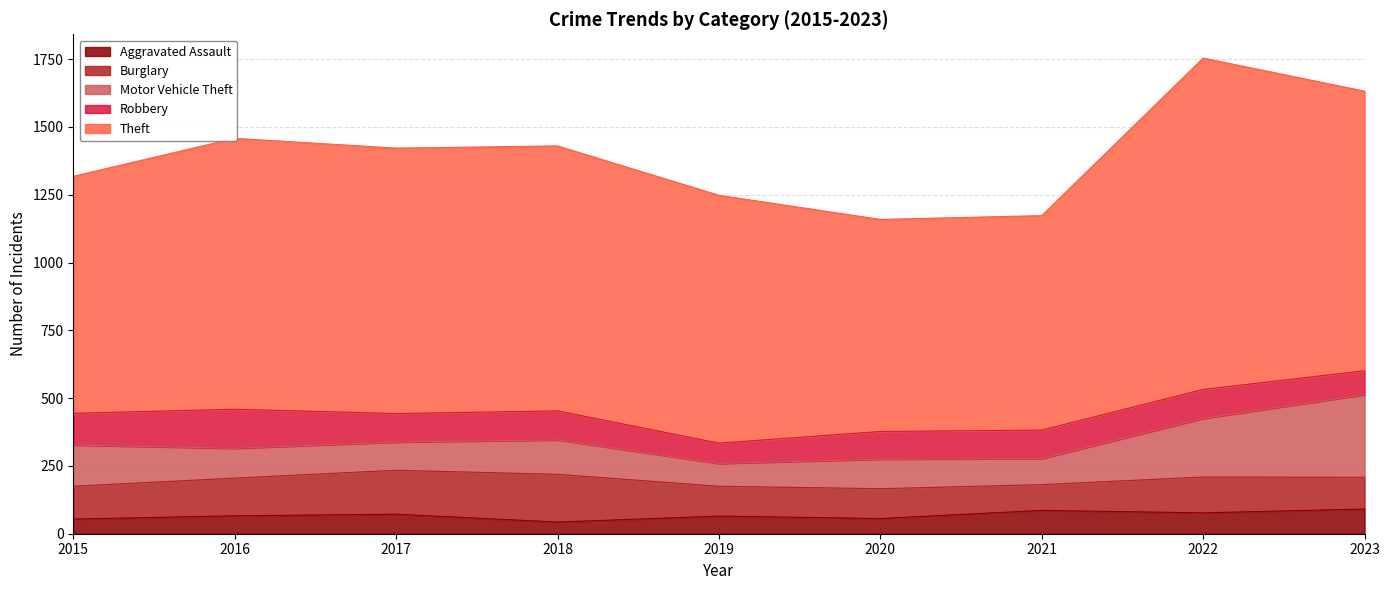

At which category is the sum across all series the highest?

2022